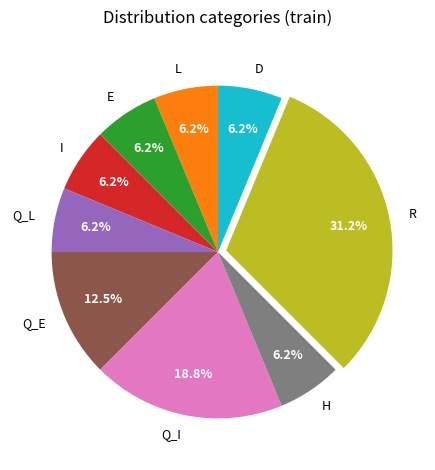

True or false: D accounts for 6% of the total.

True